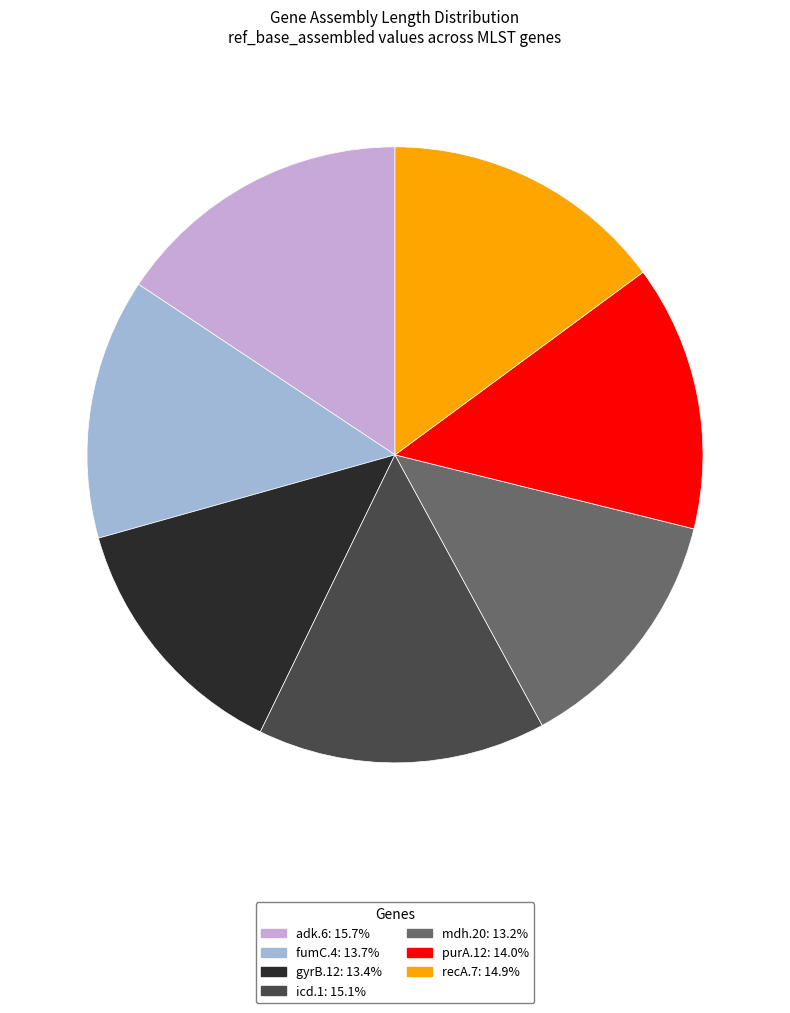

Which slice is the largest?

adk.6